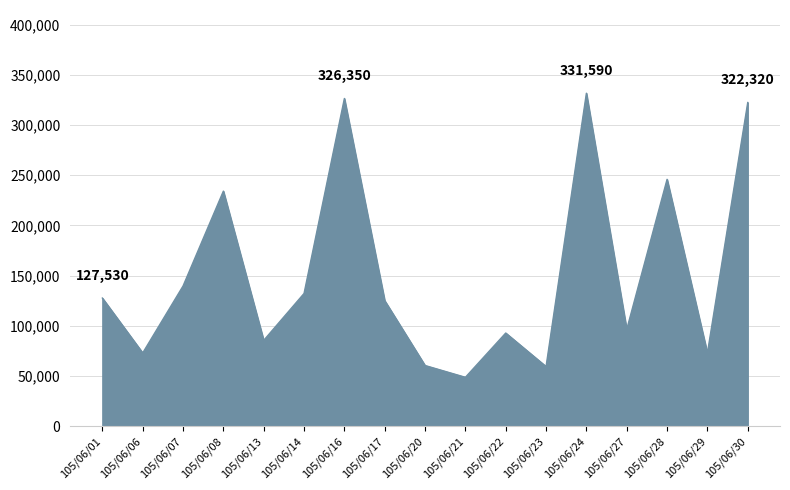

Which has a higher value, 105/06/06 or 105/06/07?

105/06/07